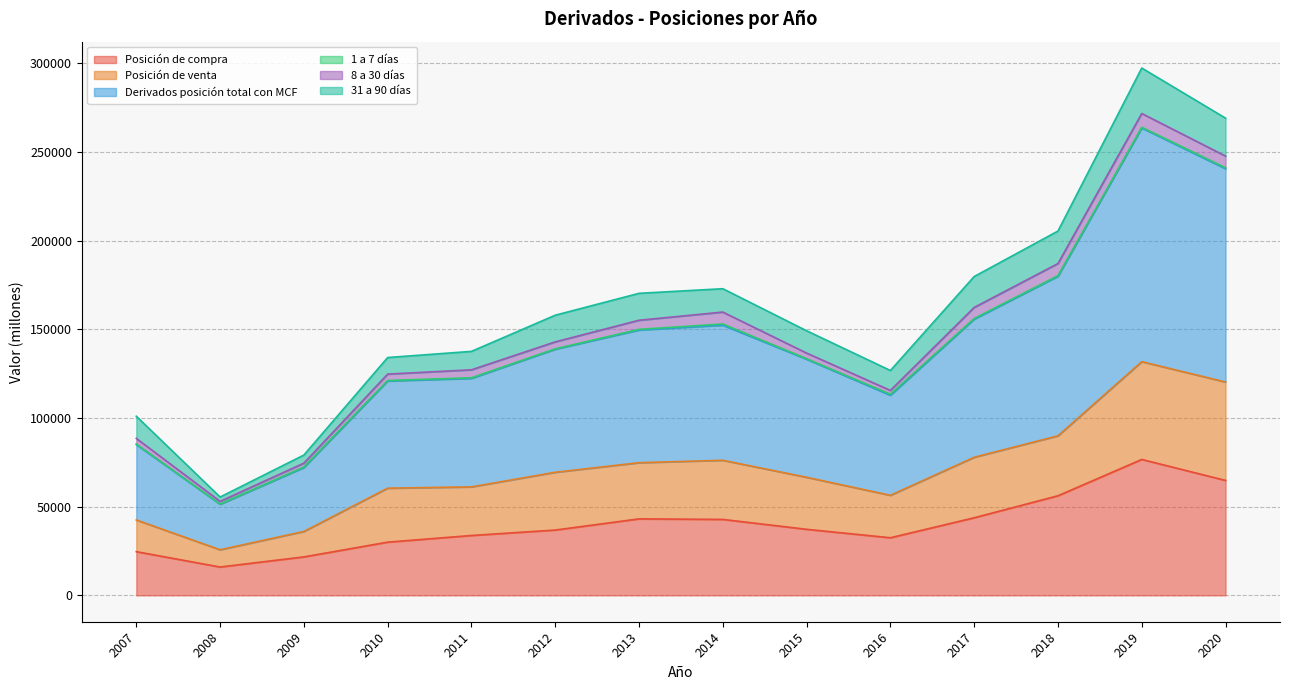

Between 2016 and 2011, which is larger?

2011